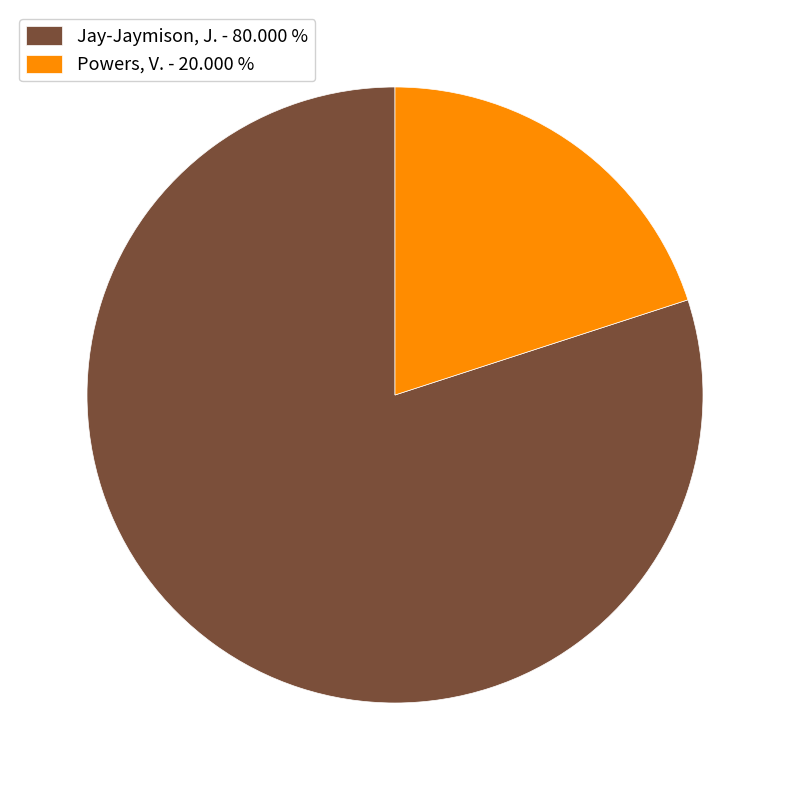

Which category has the smallest portion of the pie?

Powers, V.